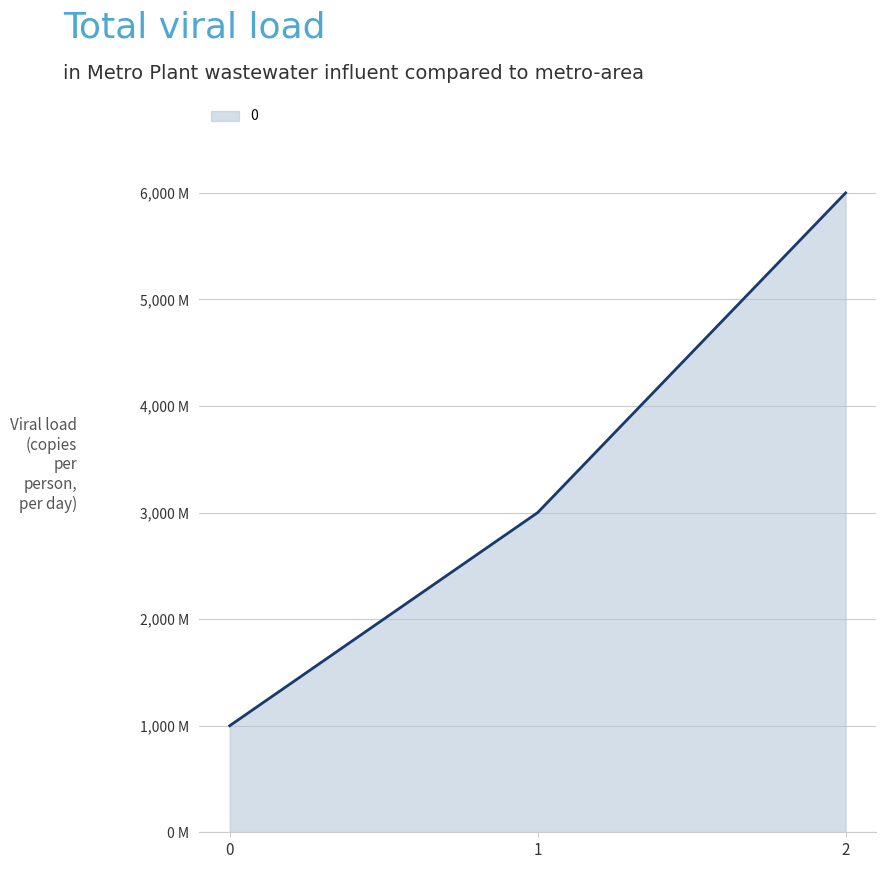

Does the chart have visible grid lines?

Yes